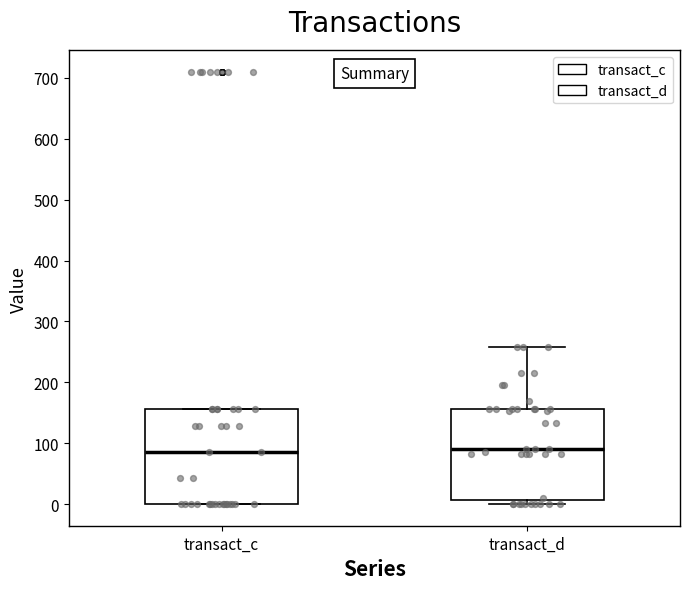

Reading left to right, transcribe this box plot: for each box, give where its median line is, the range the box spans, and where its two whiskers end, as read against the y-axis. The values are not printed on the chart, so give them approximately, as read against the axis.

transact_c: median 90, box 0 to 160, whiskers 0 to 160
transact_d: median 90, box 10 to 160, whiskers 0 to 260